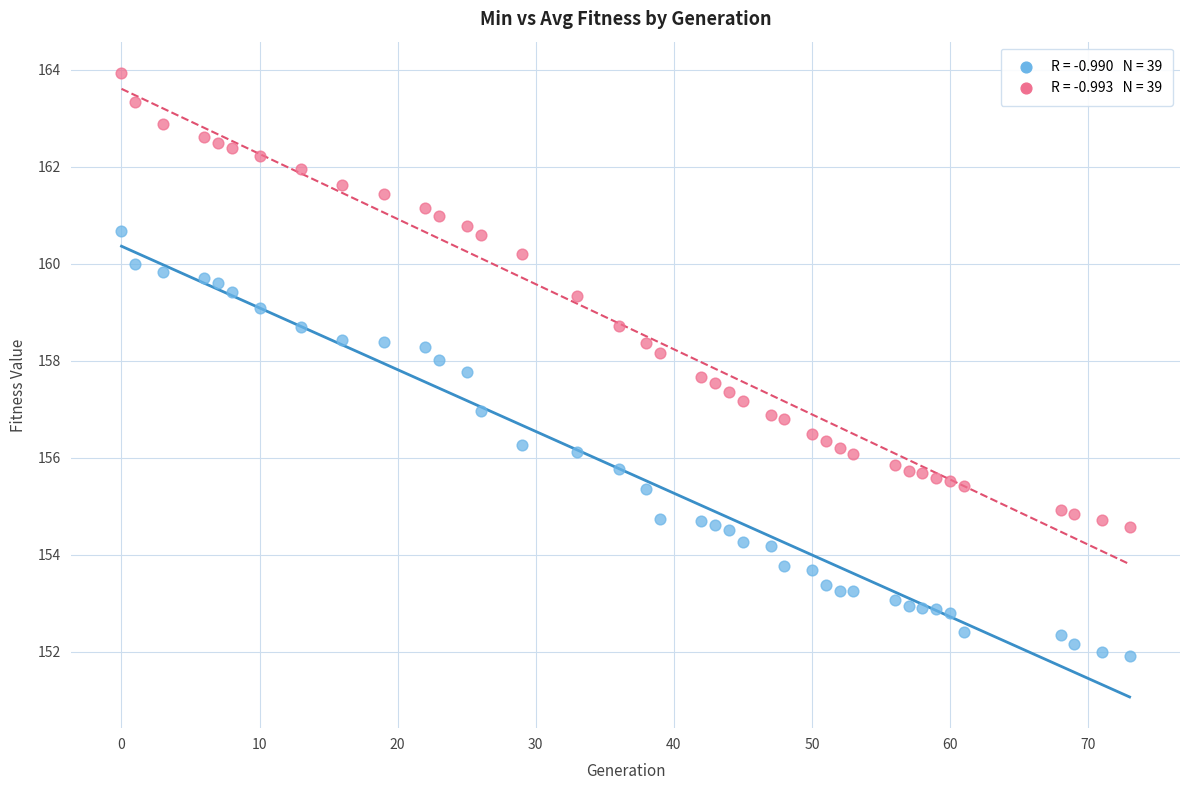

How many points are shown in the scatter plot?

78